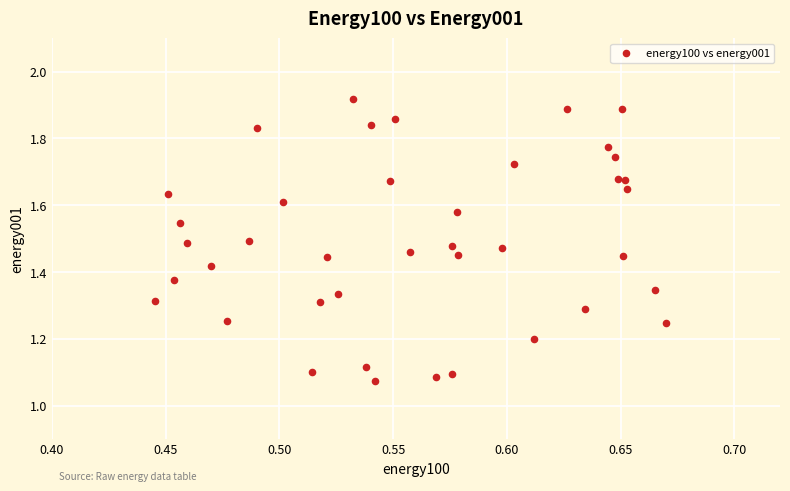

What is the range of Y values (max minus min)?

0.8